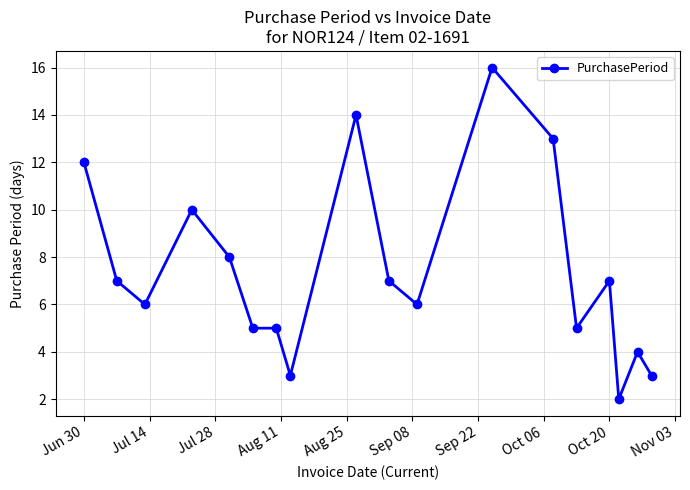

What is the sum of all values?

133